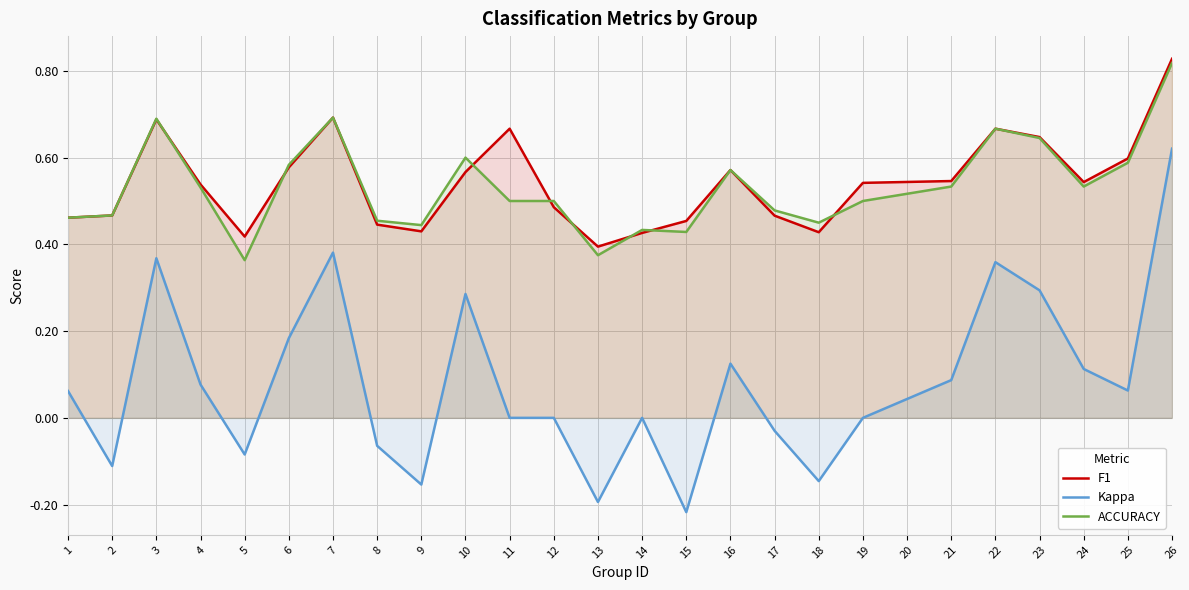

Count the number of categories in the chart.

25